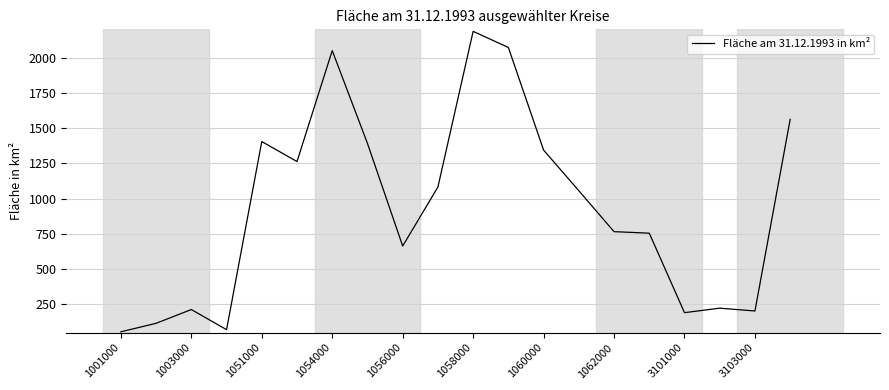

What is the difference between the maximum and minimum values?

2129.3